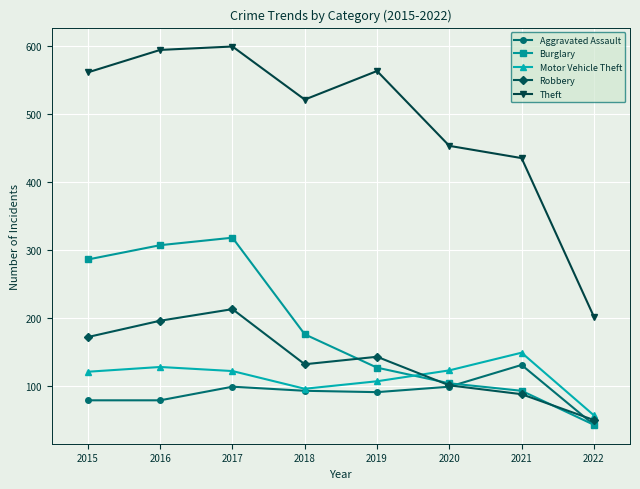

True or false: Theft has a value of 177 at 2021.

False